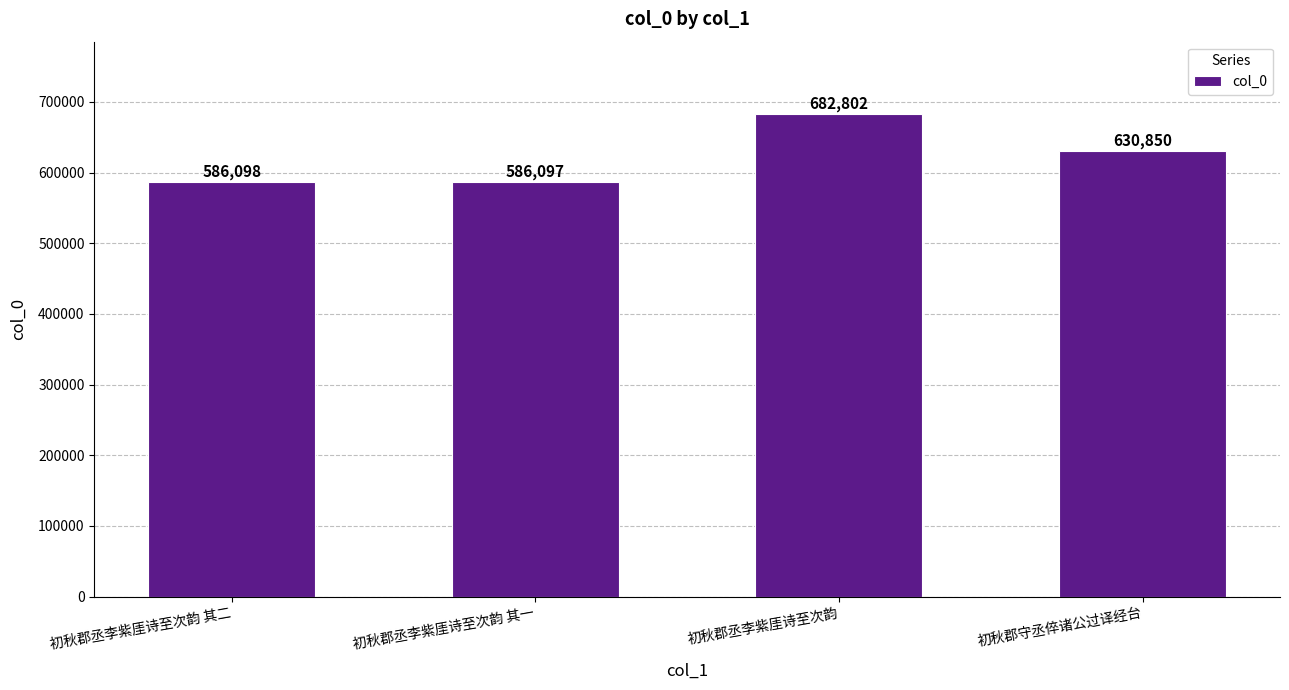

How many values are below 630850?

2